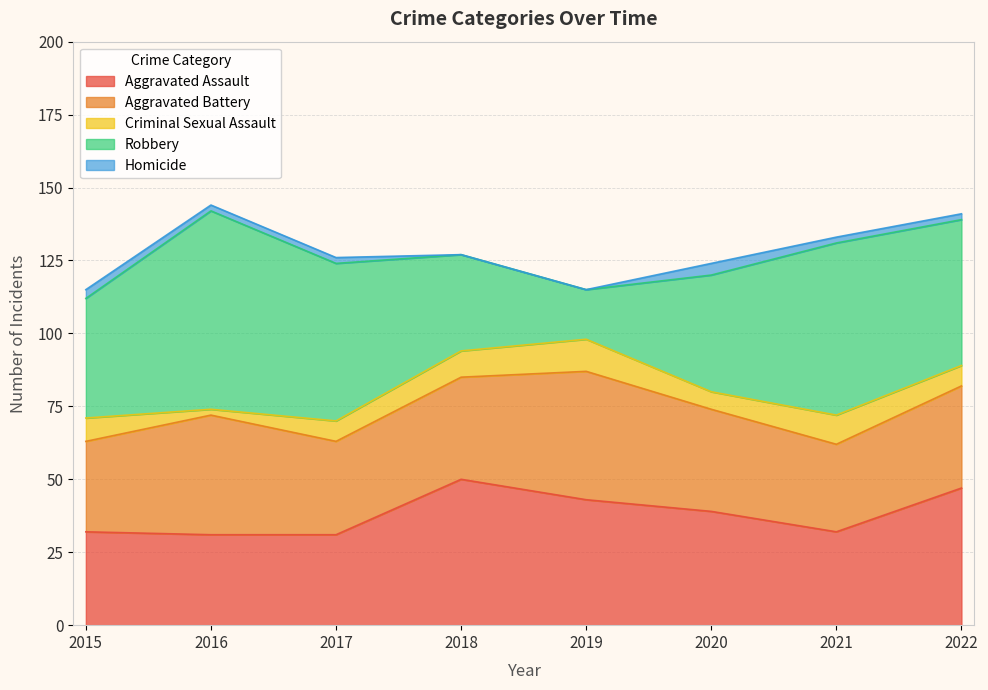

What is the value of the Aggravated Assault point at the 7th from the left?

32